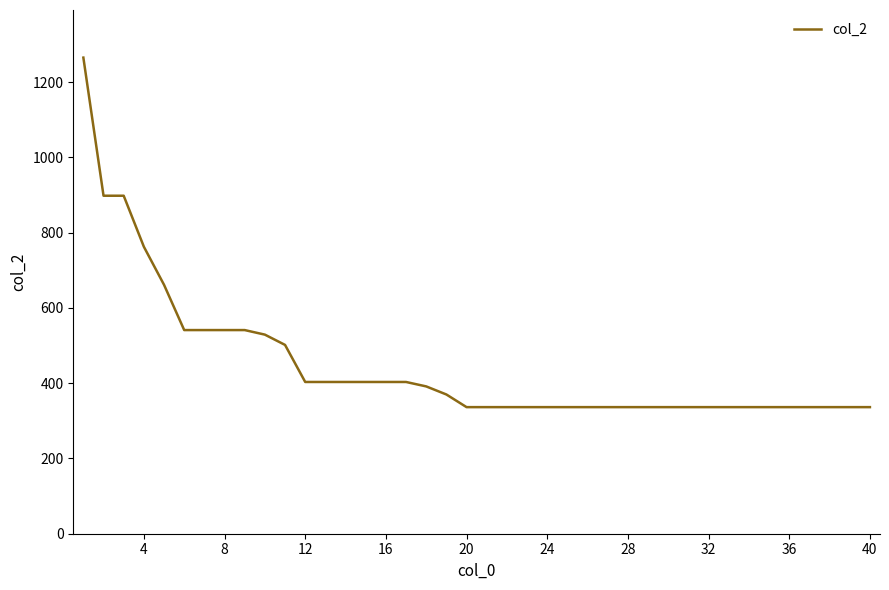

What is the difference between the maximum and minimum values?

928.7